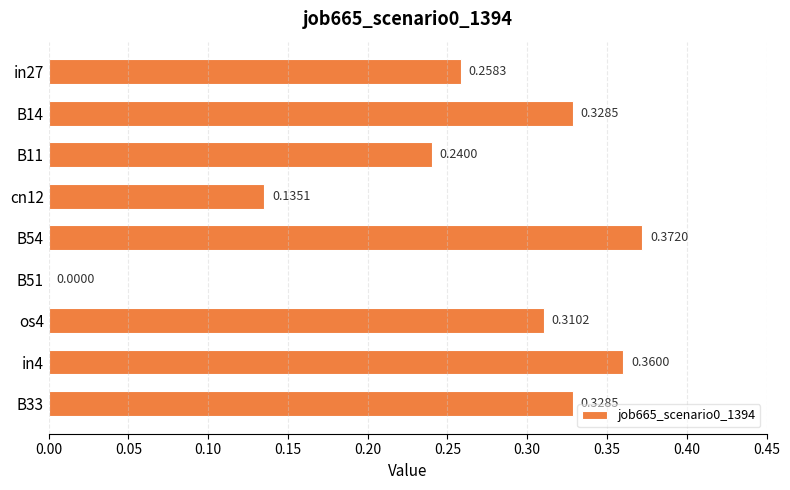

What is the sum of the values at in4 and cn12?

0.5